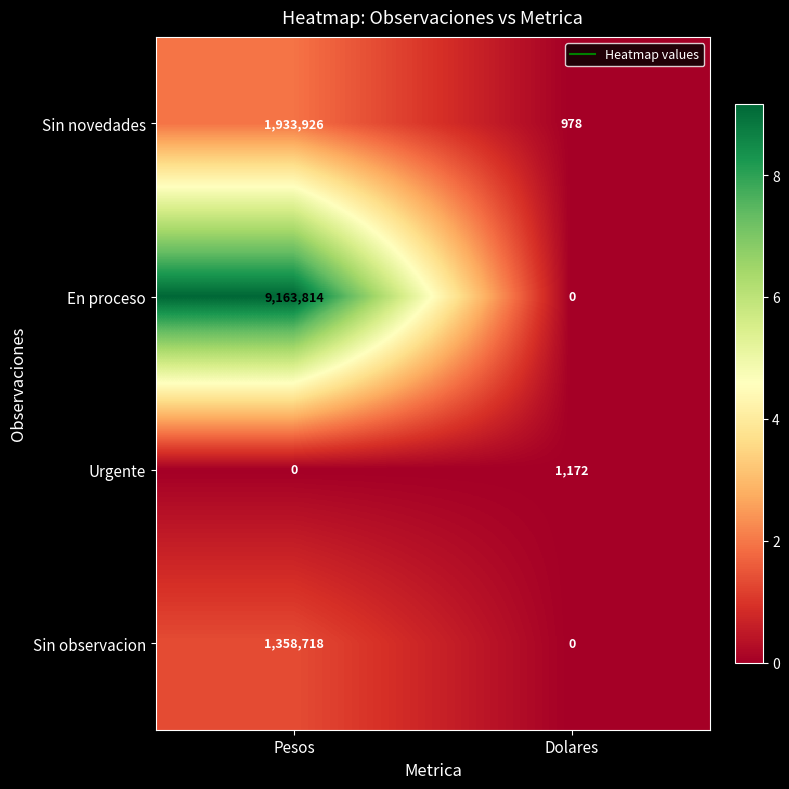

What is the total value across all series at Dolares?

2150